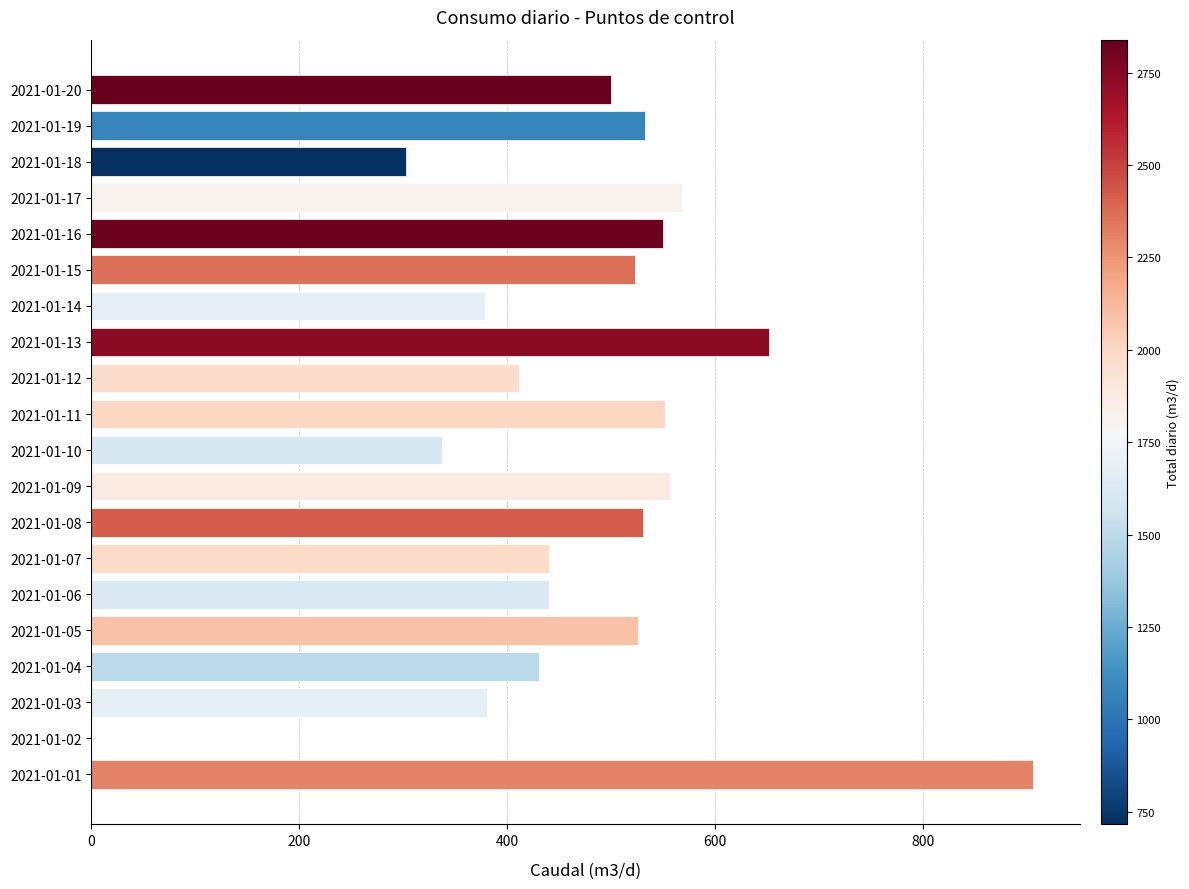

What is the sum of all values?

9525